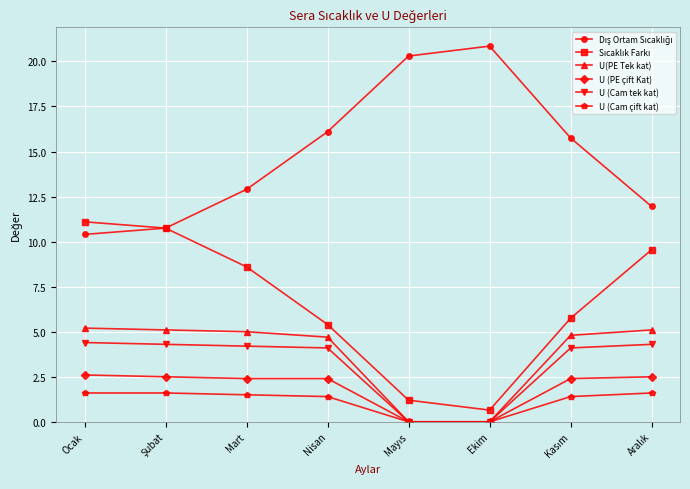

At how many categories does at least one series exceed 2?

8